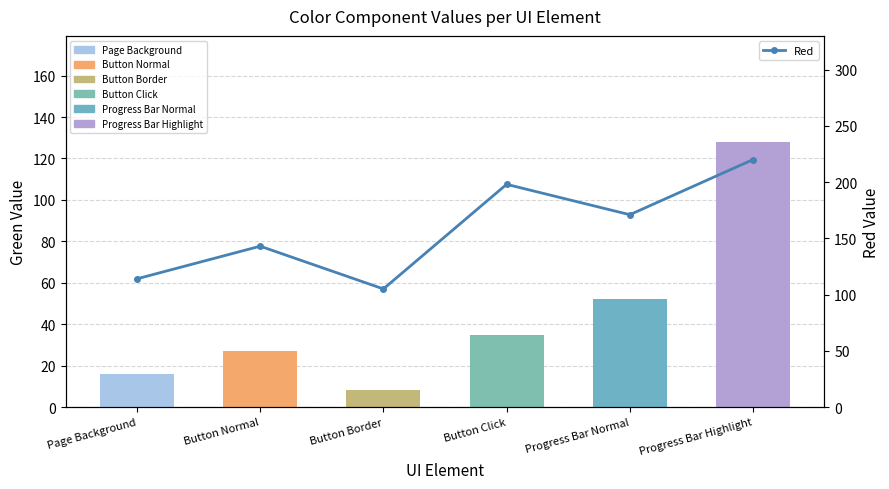

Which has a higher value, Button Normal or Button Click?

Button Click